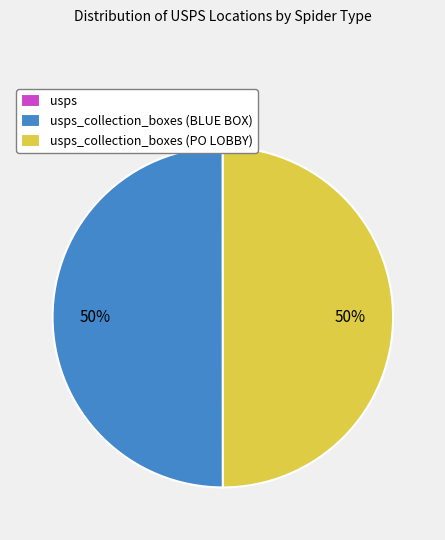

To the nearest percent, what is the difference between the largest and smallest slice percentages?

50%